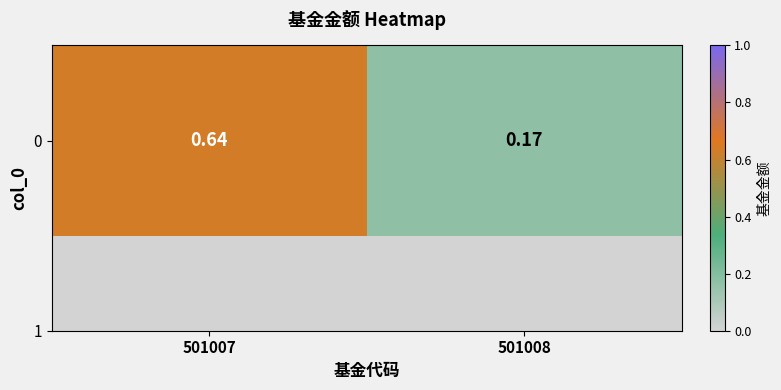

What is the change in value from 501007 to 501008?

-0.5